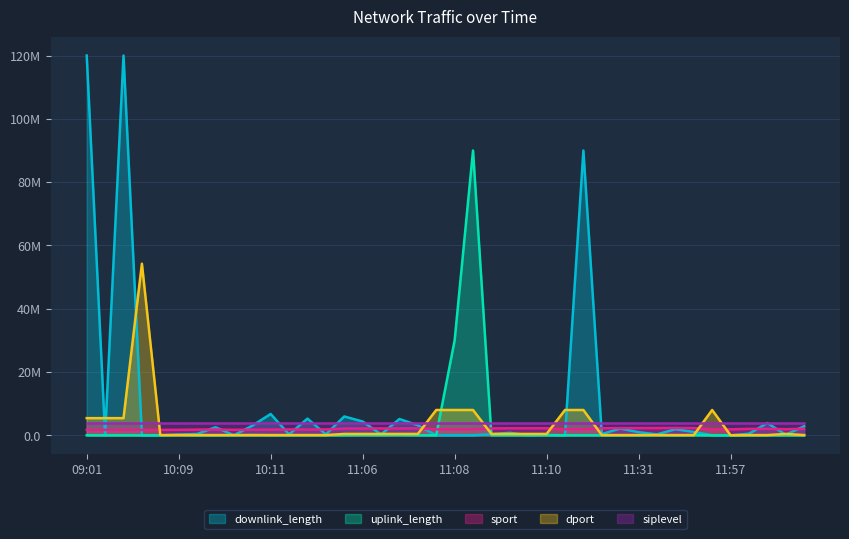

Reading right to left, list all the values displayed in this chart.

downlink_length: 2.9	0.2	3.9	0.5	0.0	0.0	1.1	1.9	0.3	1.0	2.2	0.4	90.0	0.0	0.2	0.0	0.8	0.3	0.0	0.0	0.0	3.2	5.2	0.3	4.4	6.0	0.3	5.3	0.3	6.7	3.0	0.0	2.6	0.4	0.2	0.0	0.0	120.0	0.0	120.0
uplink_length: 0.0	0.0	0.0	0.0	0.0	0.0	0.0	0.0	0.1	0.0	0.0	0.0	0.0	0.0	0.0	0.0	0.0	0.0	90.0	30.0	0.0	0.0	0.1	0.0	0.1	0.0	0.0	0.0	0.0	0.0	0.1	0.0	0.0	0.0	0.1	0.0	0.0	0.0	0.0	0.0
sport: 2.1	1.9	2.1	2.0	1.9	1.9	2.3	2.3	2.3	2.3	2.3	2.2	1.9	1.9	2.2	2.2	2.2	2.2	1.9	1.9	1.9	2.2	2.2	2.2	2.2	2.2	1.9	1.8	1.9	1.8	1.8	1.7	1.8	1.8	1.7	1.7	1.7	1.7	1.7	1.7
dport: 0.1	0.4	0.1	0.1	0.0	8.0	0.1	0.1	0.1	0.1	0.1	0.1	8.0	8.0	0.4	0.4	0.4	0.4	8.0	8.0	8.0	0.4	0.4	0.4	0.4	0.4	0.1	0.1	0.1	0.1	0.1	0.1	0.1	0.1	0.1	0.1	54.2	5.4	5.4	5.4